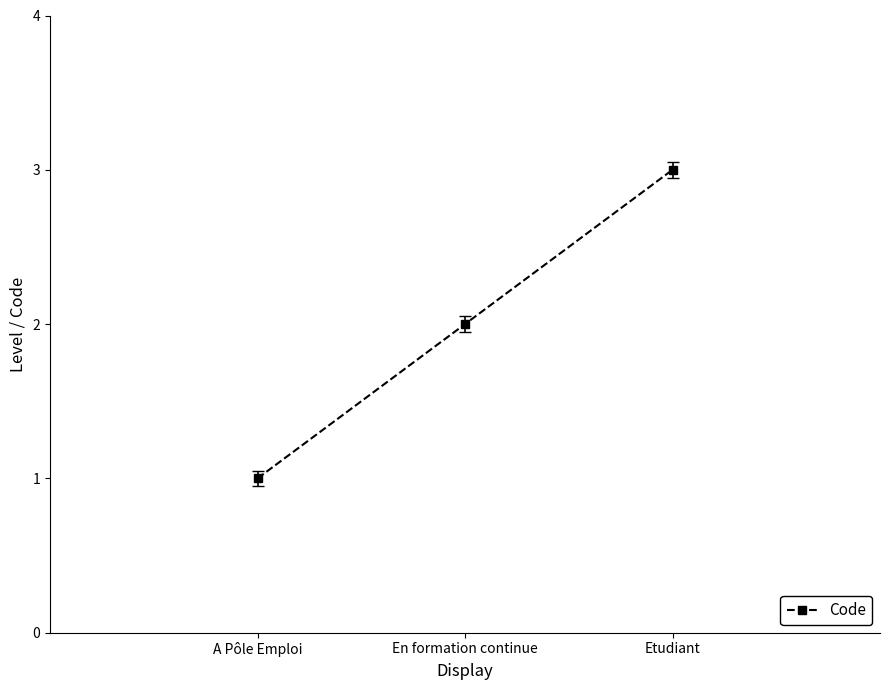

Rank the categories by value from highest to lowest.

Etudiant, En formation continue, A Pôle Emploi